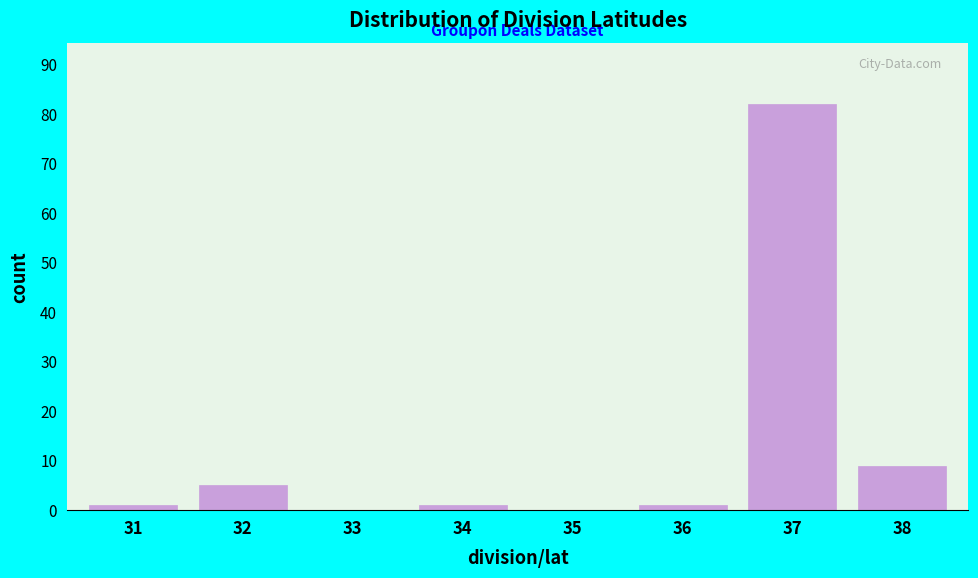

Reading left to right, extract all data points from this chart.

31=1	32=5	33=0	34=1	35=0	36=1	37=82	38=9